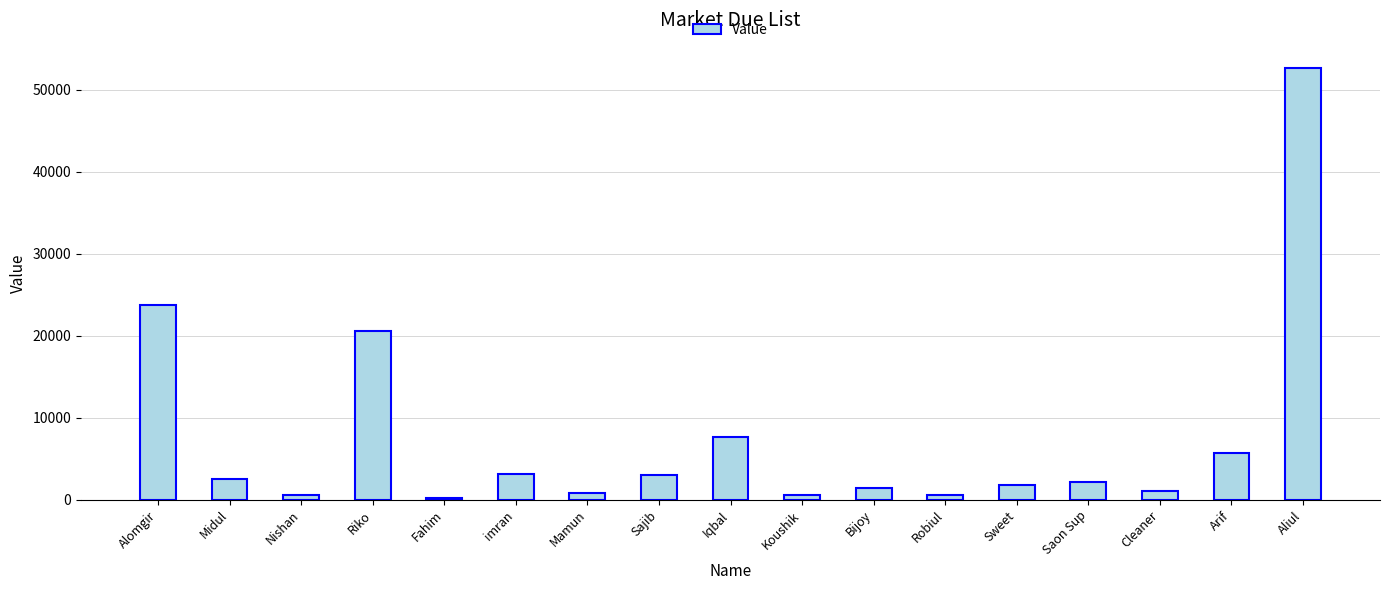

What is the label of the 11th bar from the left?

Bijoy